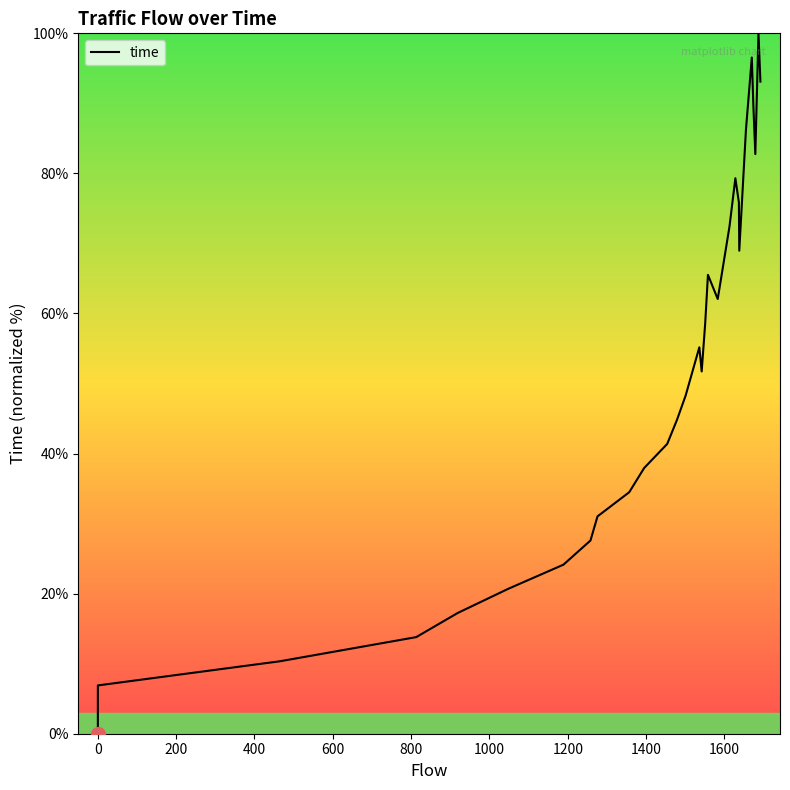

What is the value of the 22nd point from the left?

79.3